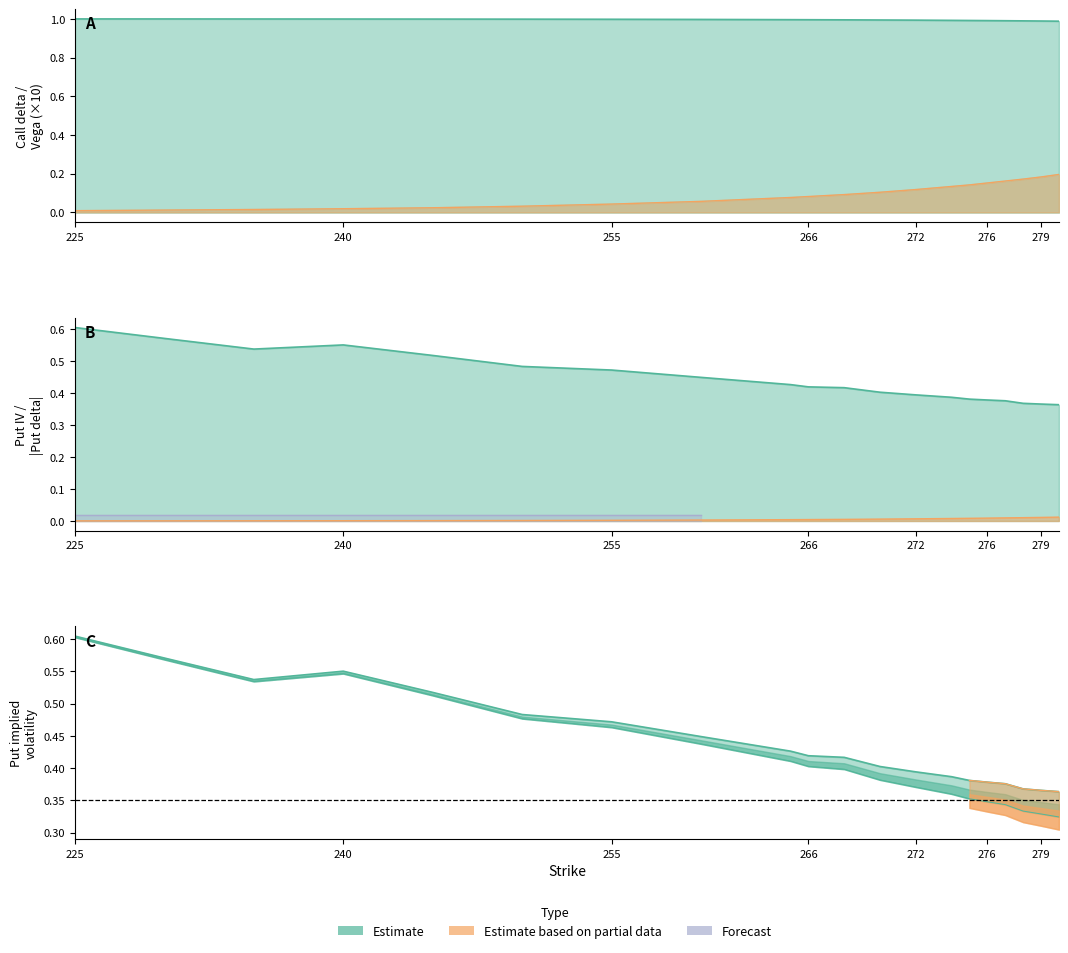

True or false: put_vega and vega intersect in this chart.

False